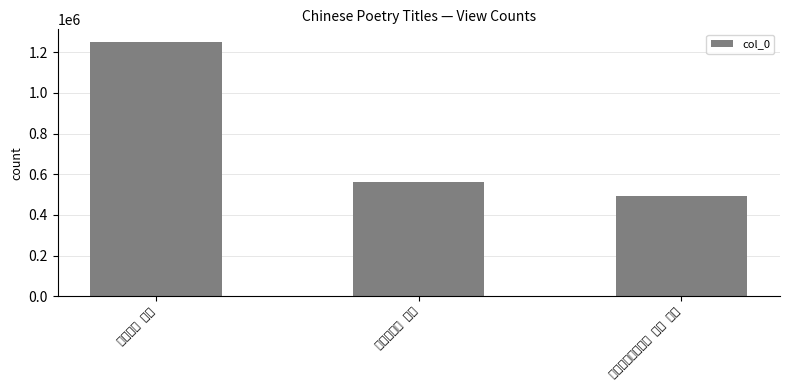

What position from the left is 题山水四景 其一?

2